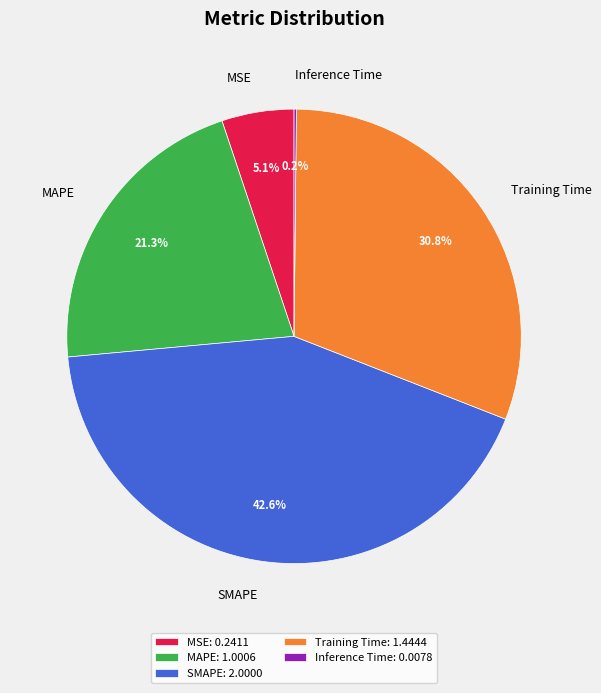

Which has a higher value, MAPE or MSE?

MAPE